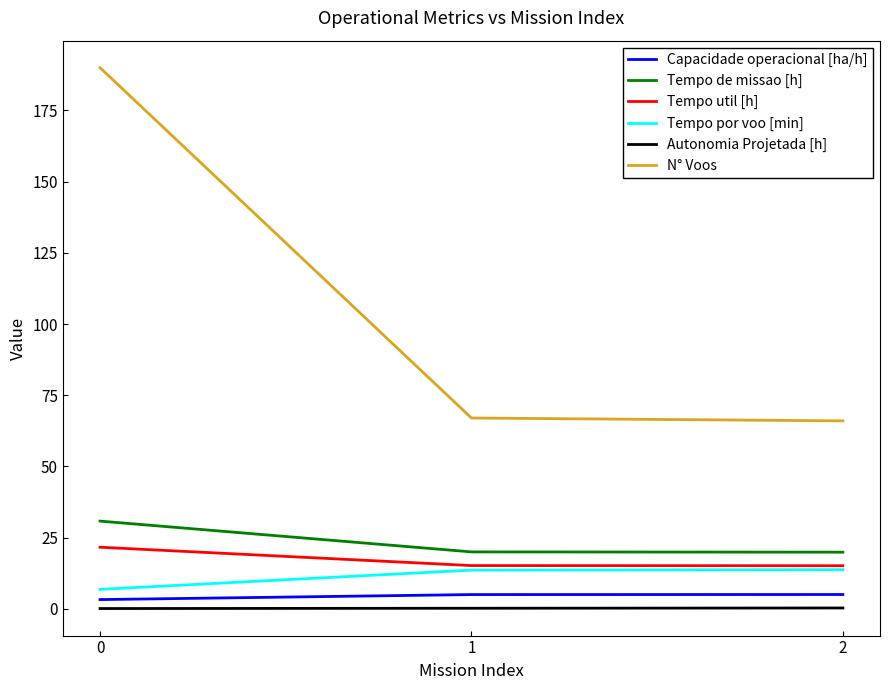

Which series has the widest spread of values?

N° Voos